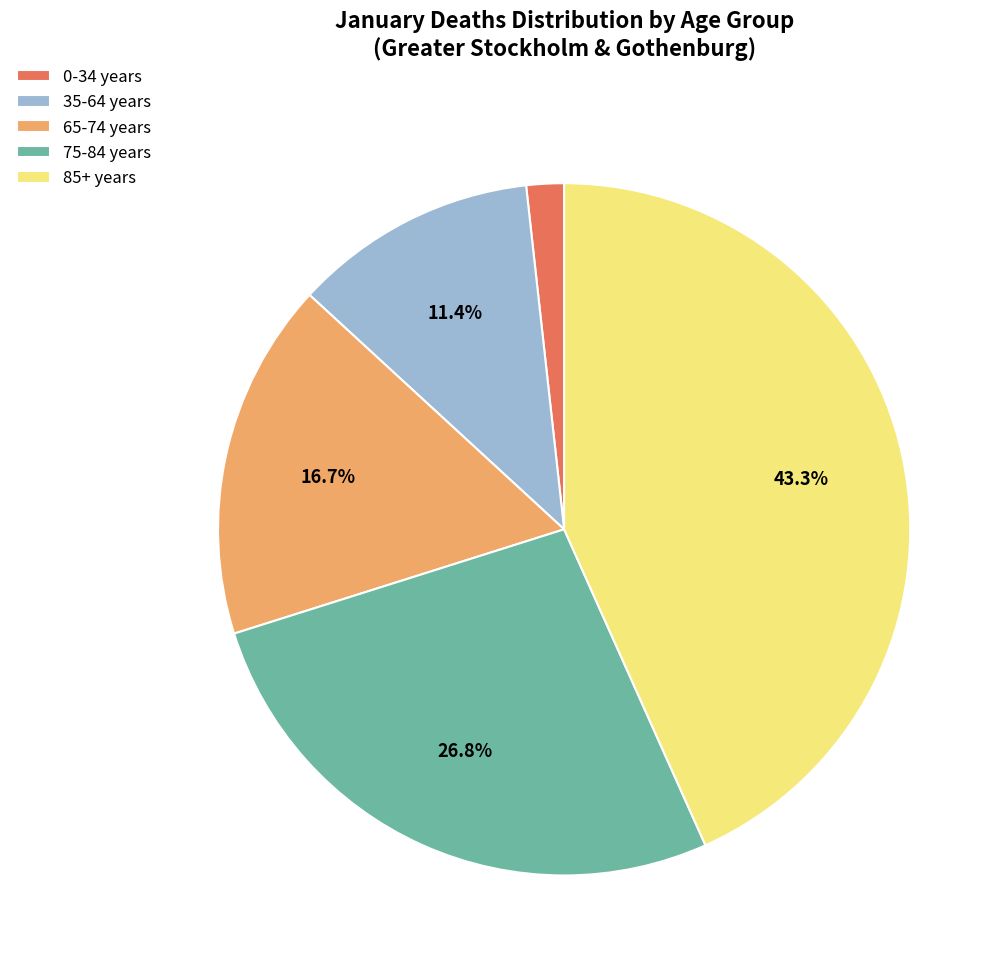

What percentage is NOT represented by 35-64 years?

88.6%